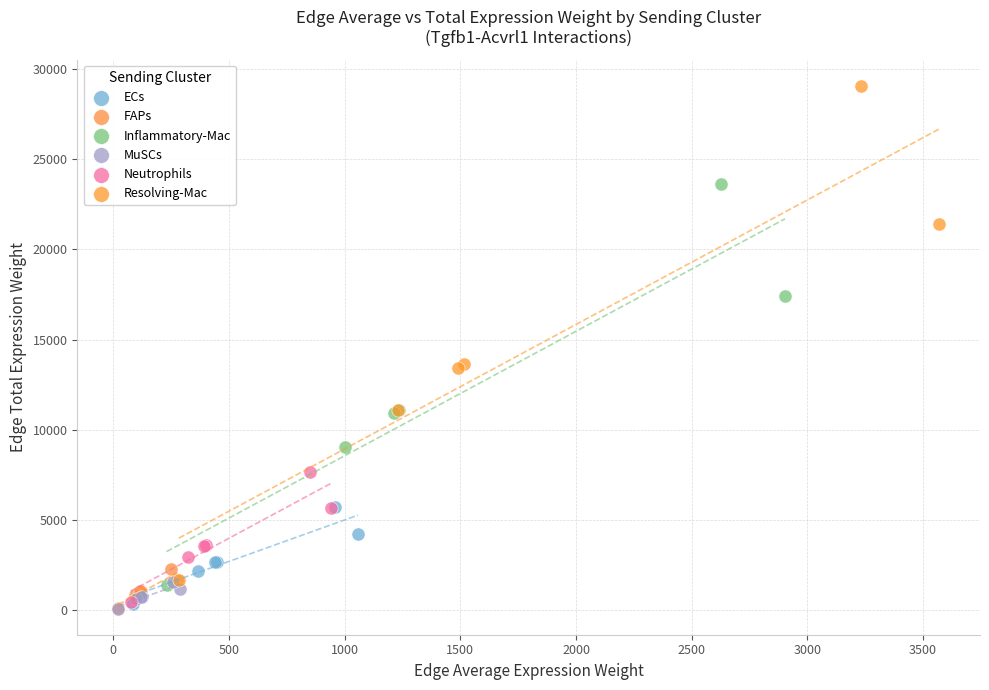

Which series contains the highest Y value?

Resolving-Mac